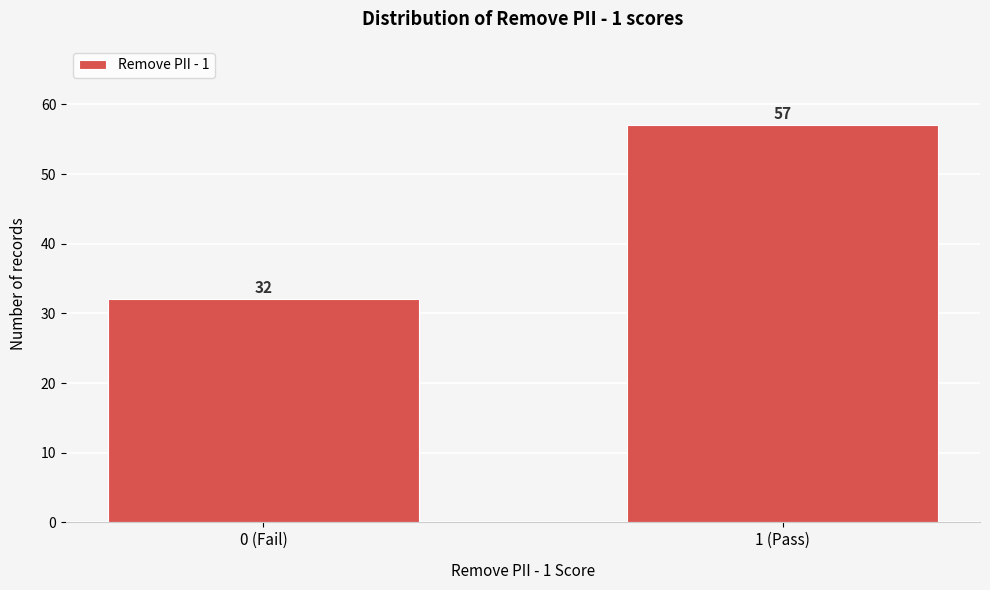

Reading left to right, what are all the values shown in this chart?

0 (Fail)=32	1 (Pass)=57